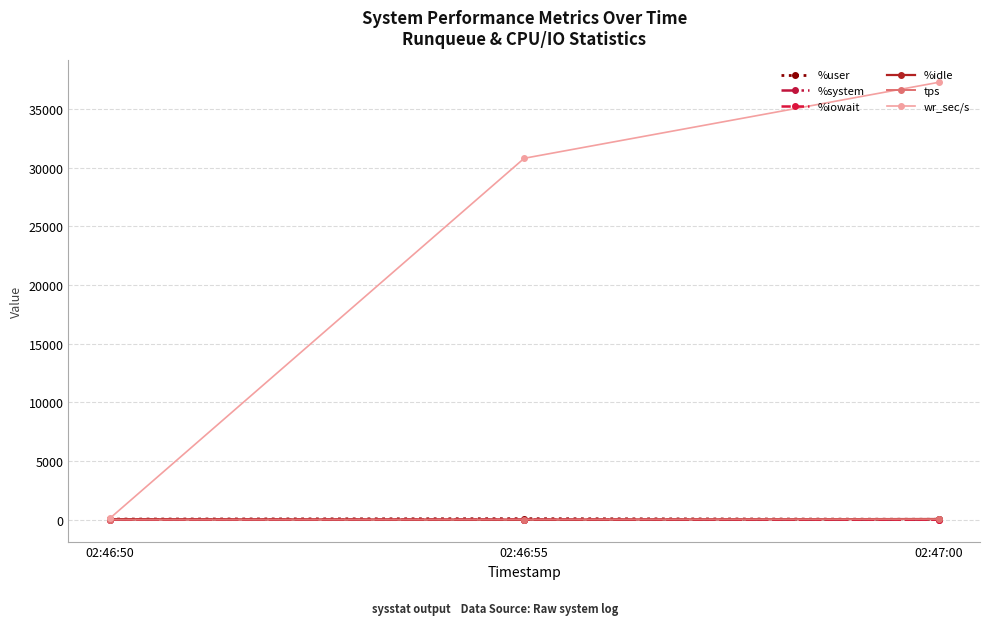

How many data points in %iowait are above 0?

2